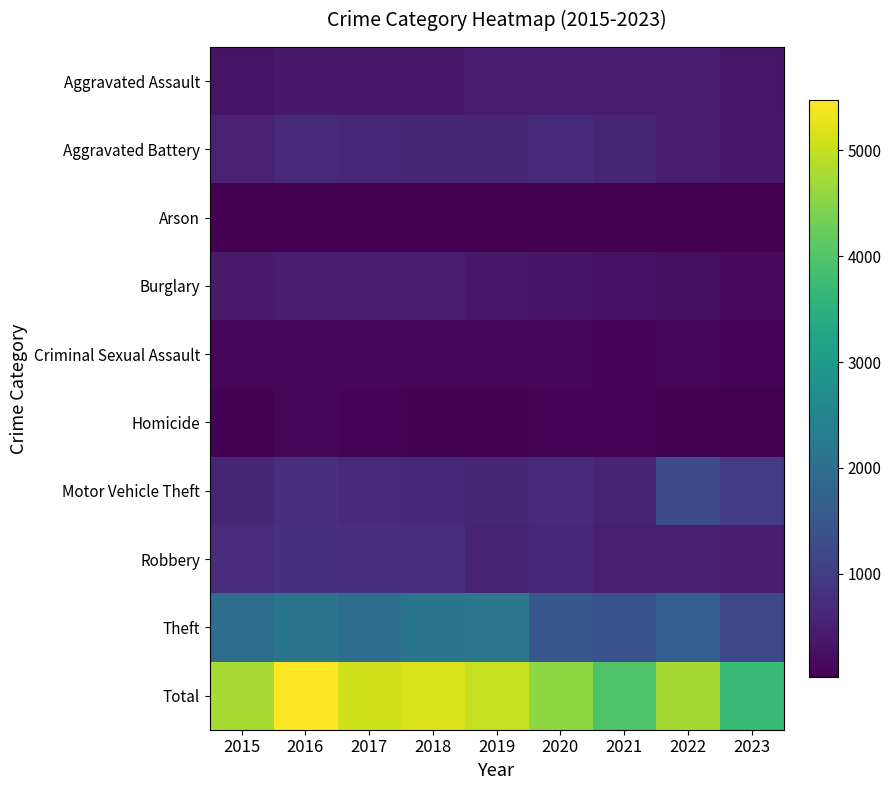

Reading right to left, transcribe all the data shown in this chart.

Aggravated Assault: 2023=365	2022=457	2021=452	2020=466	2019=452	2018=392	2017=396	2016=402	2015=323
Aggravated Battery: 2023=405	2022=445	2021=587	2020=686	2019=608	2018=600	2017=623	2016=691	2015=515
Arson: 2023=29	2022=30	2021=43	2020=55	2019=32	2018=37	2017=23	2016=40	2015=35
Burglary: 2023=159	2022=251	2021=280	2020=357	2019=383	2018=443	2017=453	2016=451	2015=421
Criminal Sexual Assault: 2023=77	2022=93	2021=81	2020=89	2019=102	2018=123	2017=91	2016=87	2015=105
Homicide: 2023=35	2022=49	2021=69	2020=81	2019=53	2018=56	2017=82	2016=87	2015=50
Motor Vehicle Theft: 2023=970	2022=1269	2021=560	2020=673	2019=611	2018=631	2017=680	2016=756	2015=614
Robbery: 2023=449	2022=497	2021=506	2020=637	2019=577	2018=741	2017=780	2016=819	2015=726
Theft: 2023=1215	2022=1652	2021=1392	2020=1512	2019=2190	2018=2140	2017=1968	2016=2148	2015=1981
Total: 2023=3704	2022=4743	2021=3970	2020=4556	2019=5008	2018=5163	2017=5096	2016=5481	2015=4770